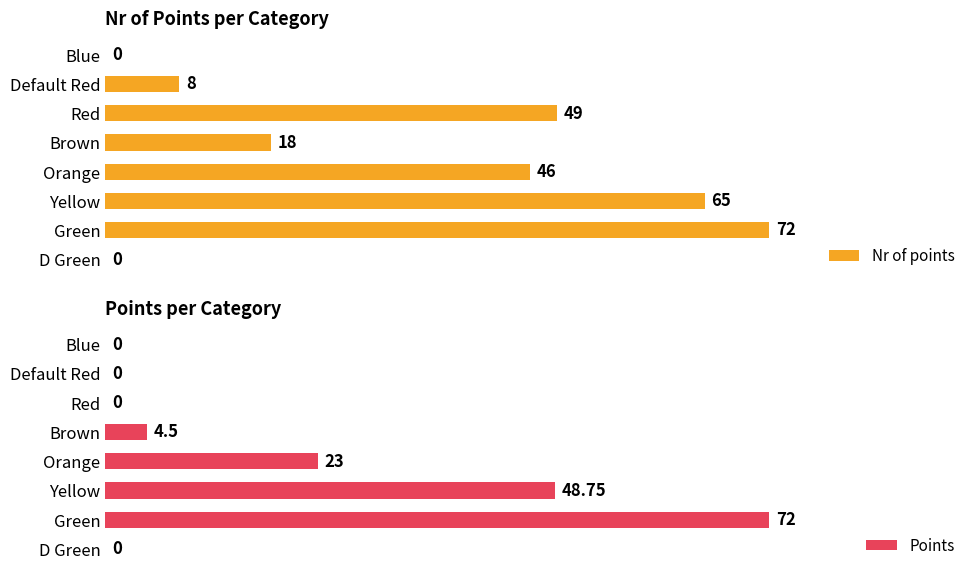

The Points series shows 45.5 at Default Red. True or false?

False